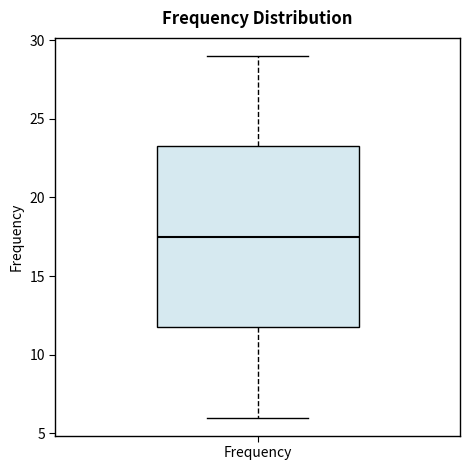

Transcribe this box plot: give where the median line is, the range the box spans, and where the two whiskers end, as read against the y-axis. The values are not printed on the chart, so give them approximately, as read against the axis.

median 17.5, box 12.0 to 23.5, whiskers 6.0 to 29.0